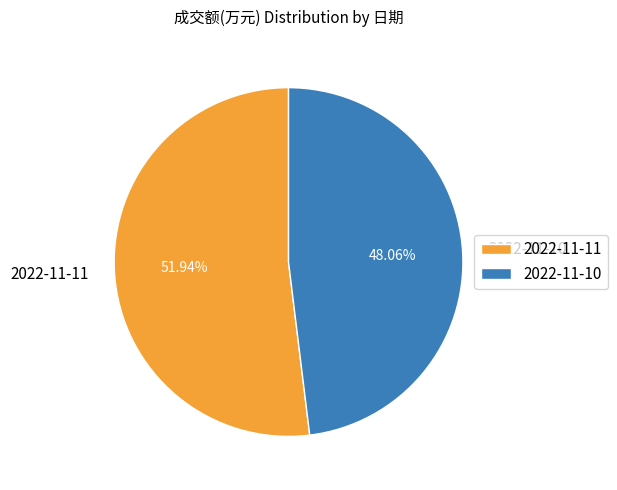

What portion of the pie excludes 2022-11-11?

48.1%